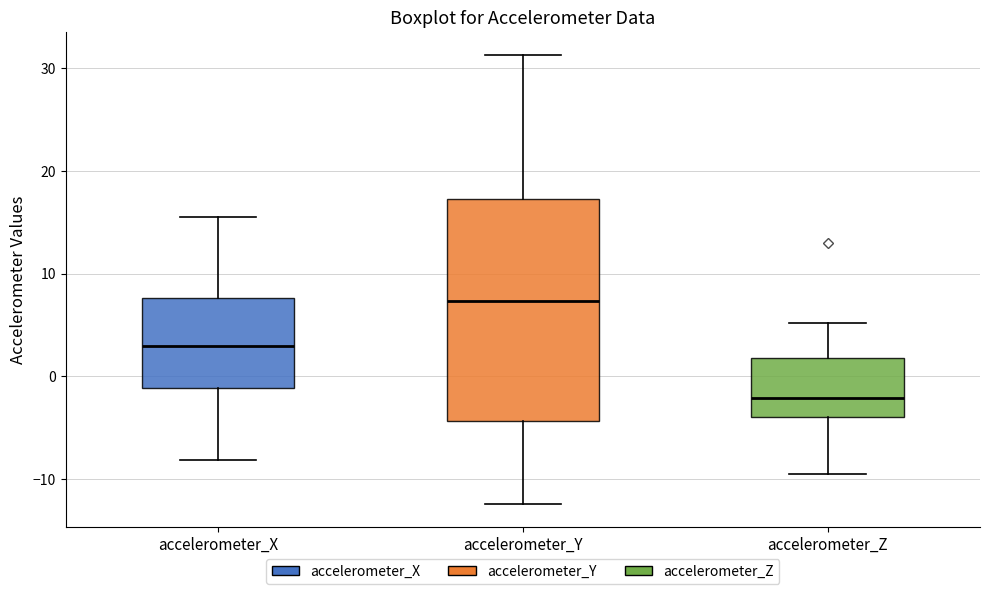

Which box is the tallest, from its lower edge to its upper edge?

accelerometer_Y